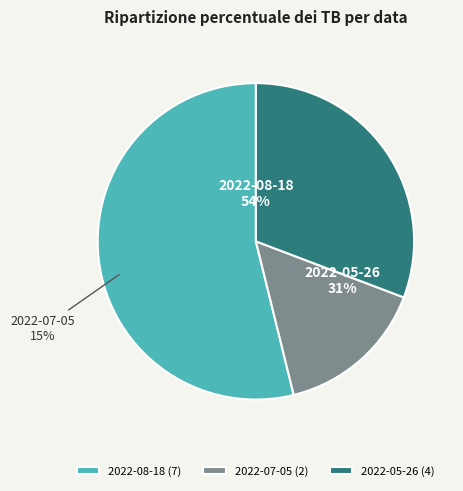

What is the majority slice?

2022-08-18